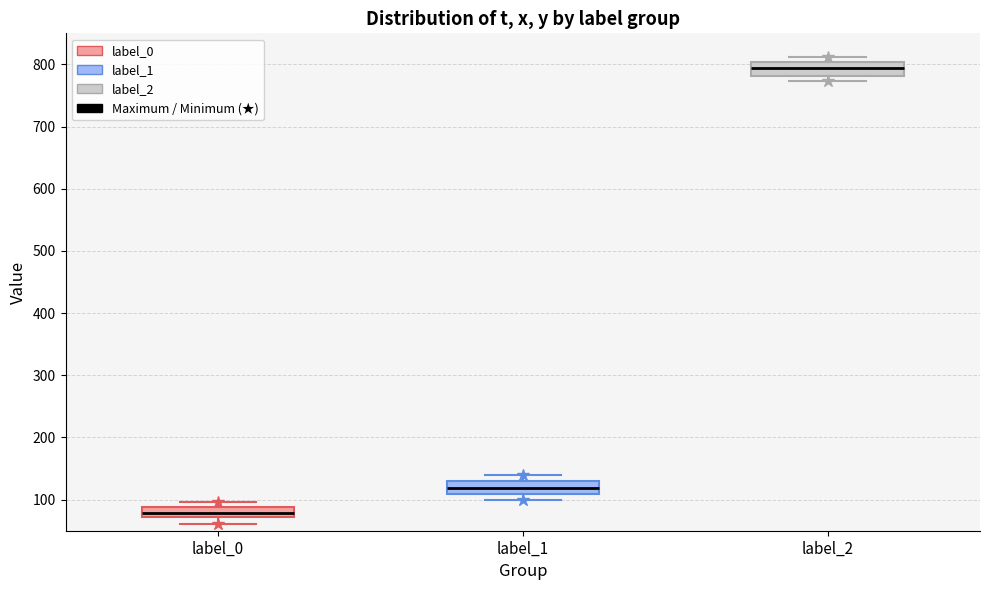

Reading left to right, transcribe this box plot: for each box, give where its median line is, the range the box spans, and where its two whiskers end, as read against the y-axis. The values are not printed on the chart, so give them approximately, as read against the axis.

label_0: median 80, box 70 to 90, whiskers 60 to 100
label_1: median 120, box 110 to 130, whiskers 100 to 140
label_2: median 800 (inside the box), box 780 to 800, whiskers 770 to 810